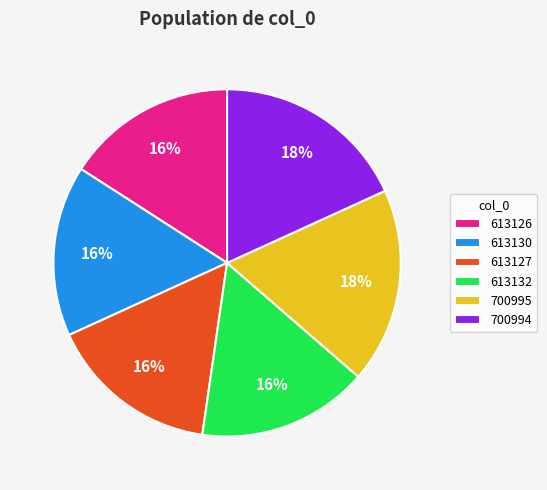

Is there a majority slice in this chart?

No